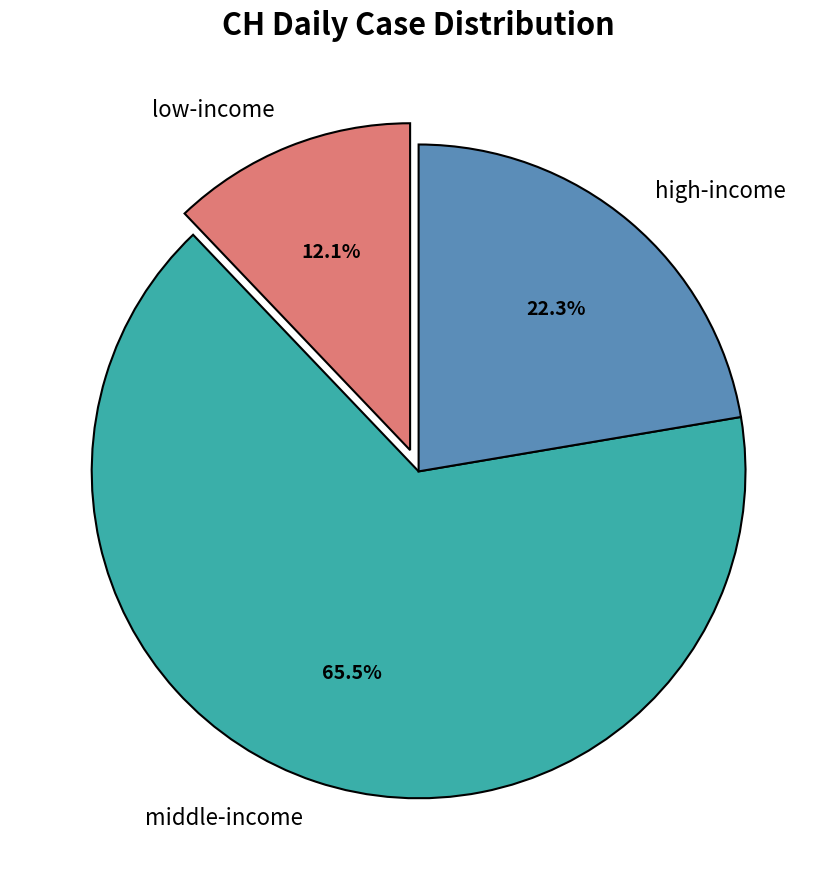

Does any single category account for the majority?

Yes